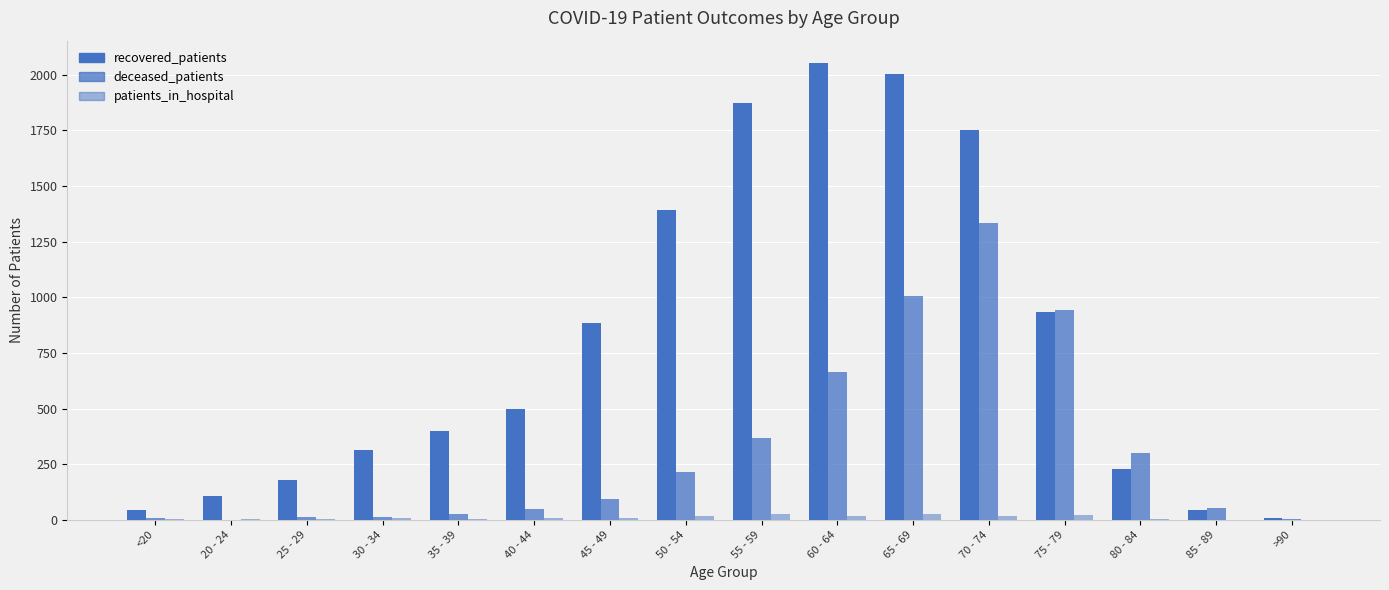

Reading right to left, extract all data points from this chart.

recovered_patients: 7	46	227	934	1752	2004	2051	1873	1392	886	497	397	313	181	107	46
deceased_patients: 5	51	302	942	1333	1007	665	369	213	92	48	26	13	11	0	6
patients_in_hospital: 0	0	5	20	17	25	17	26	18	7	9	3	6	4	4	2